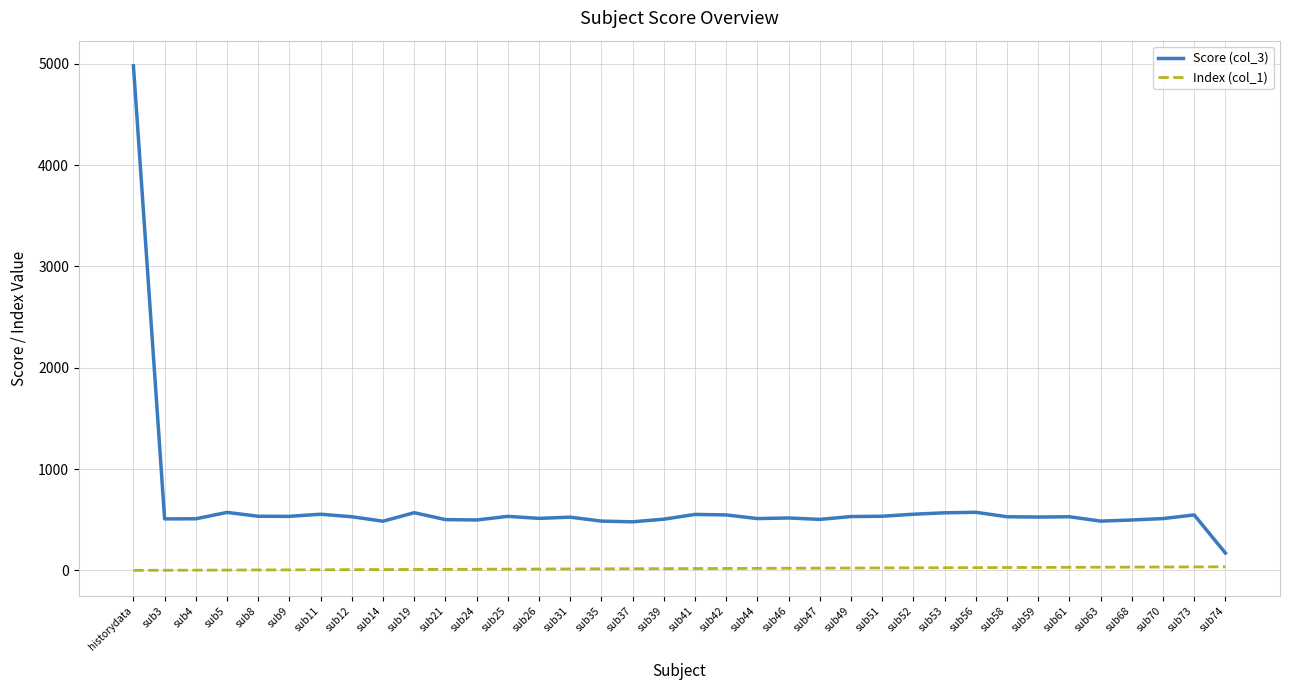

The value of Score (col_3) at sub5 is 759. True or false?

False